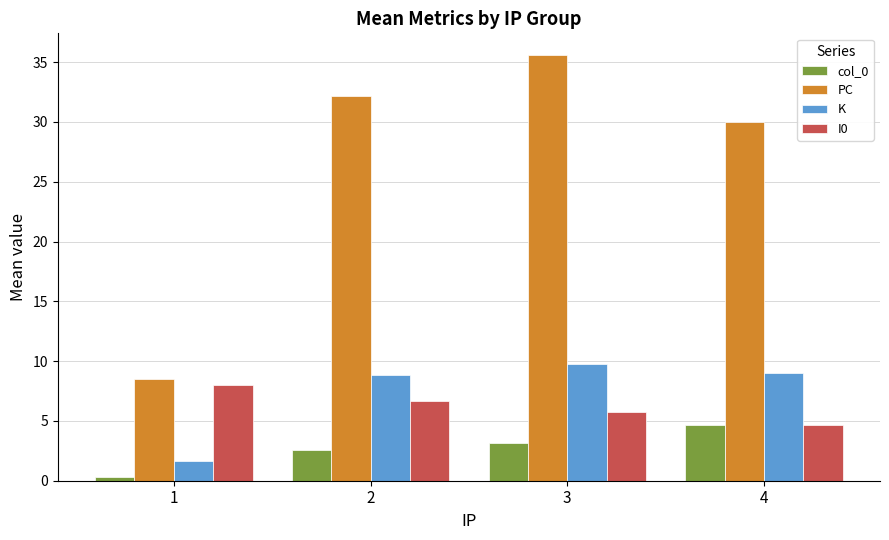

What is the total value across all series at 2?

50.2